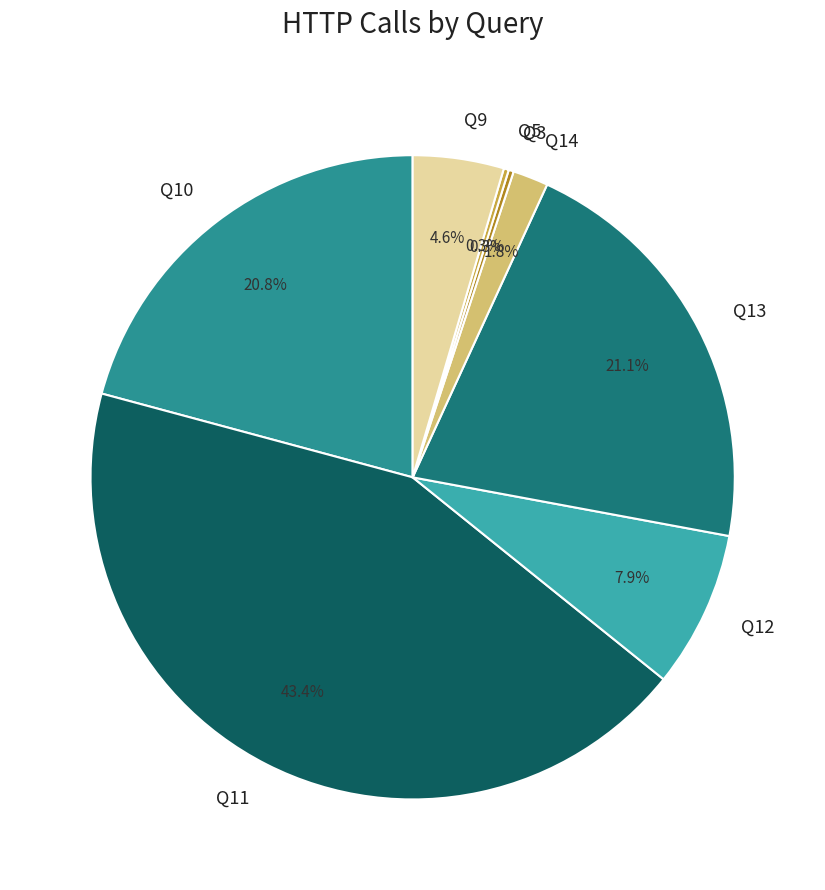

Does Q11 represent more than half of the total?

No